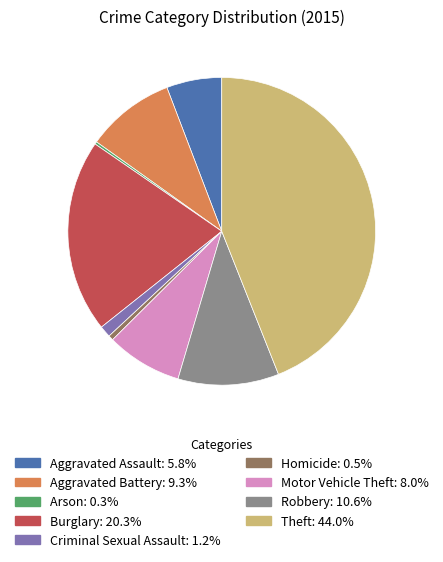

Is it true that Motor Vehicle Theft is 8% of the pie?

True